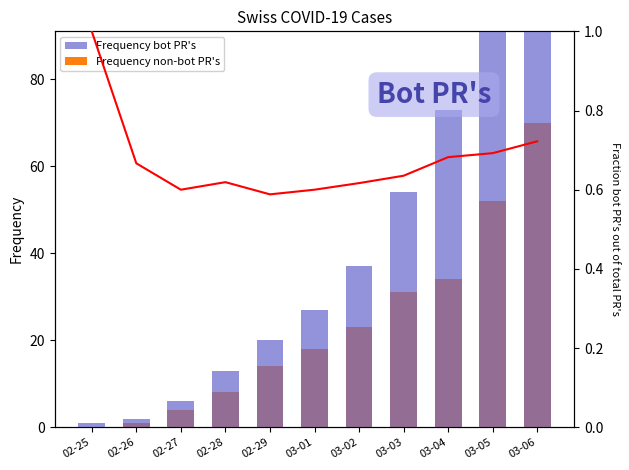

What is the average value of the Frequency bot PR's series?

48.4